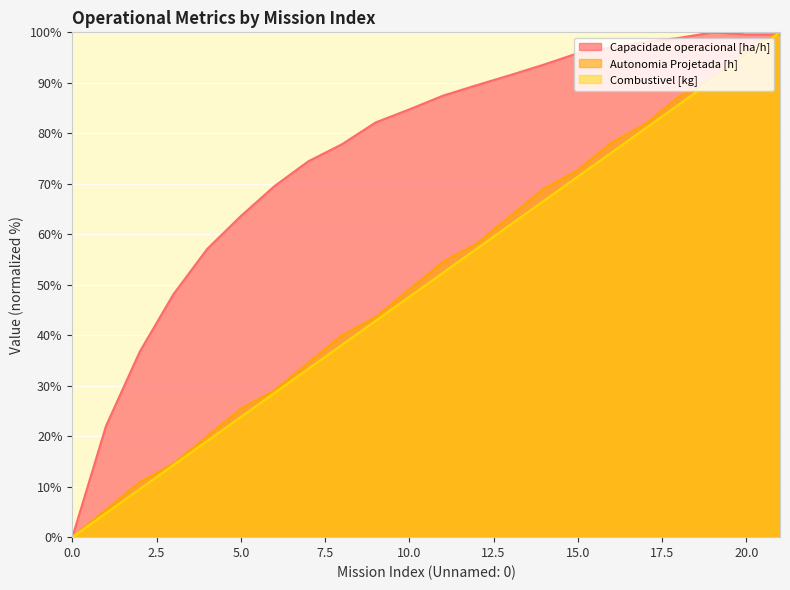

True or false: Combustivel [kg] and Autonomia Projetada [h] cross at least once.

False